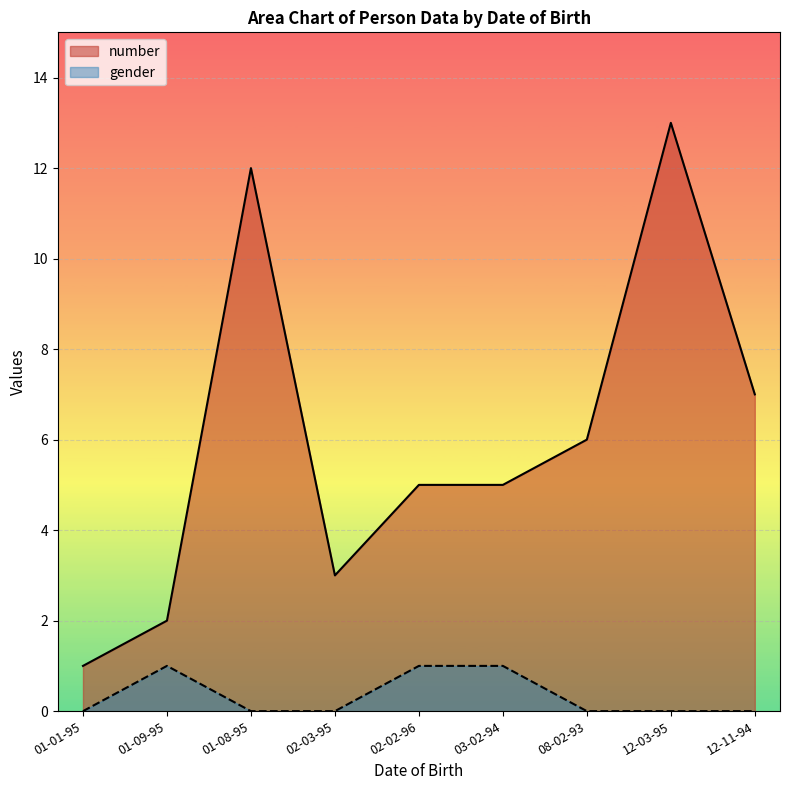

What is the label of the 5th point from the left?

02-02-96